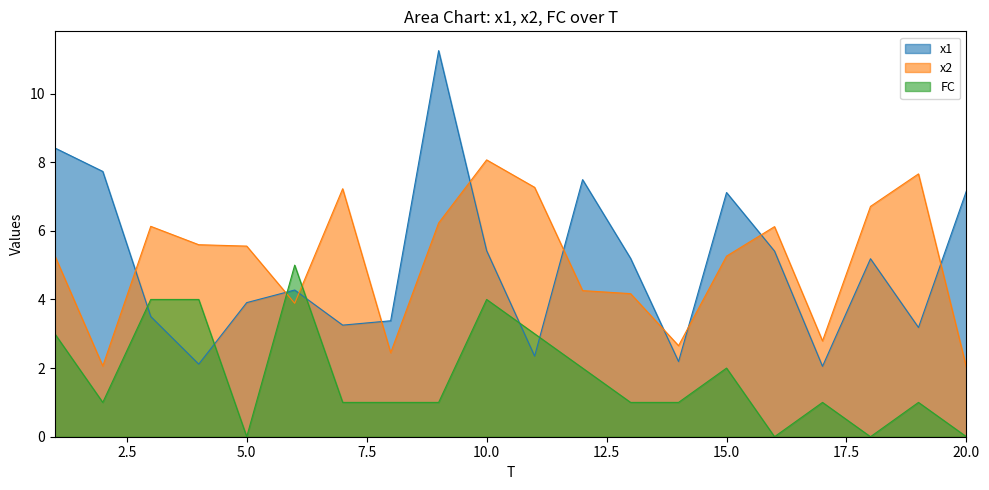

What is the lowest value of the x1 series?

2.1